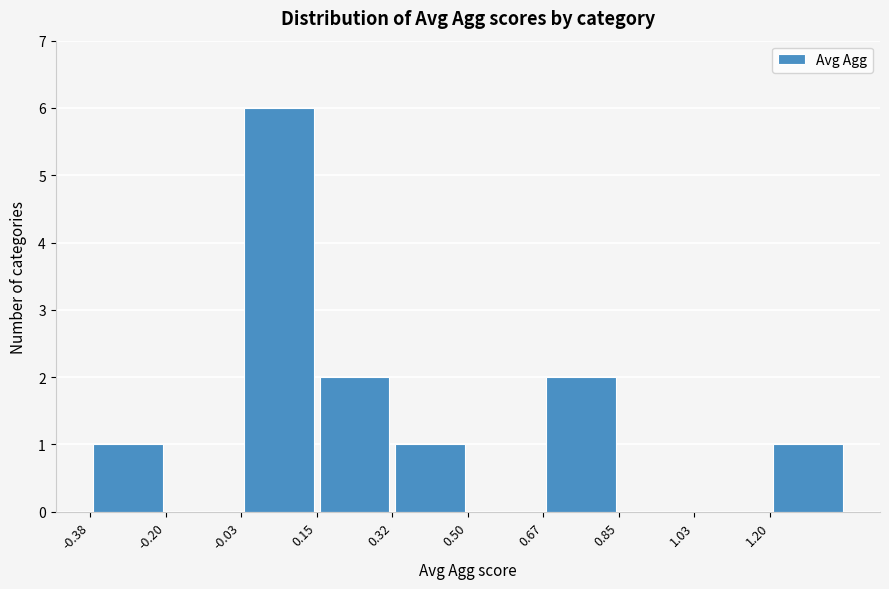

Over which range of the x-axis is the bar tallest?

-0.02 to 0.14